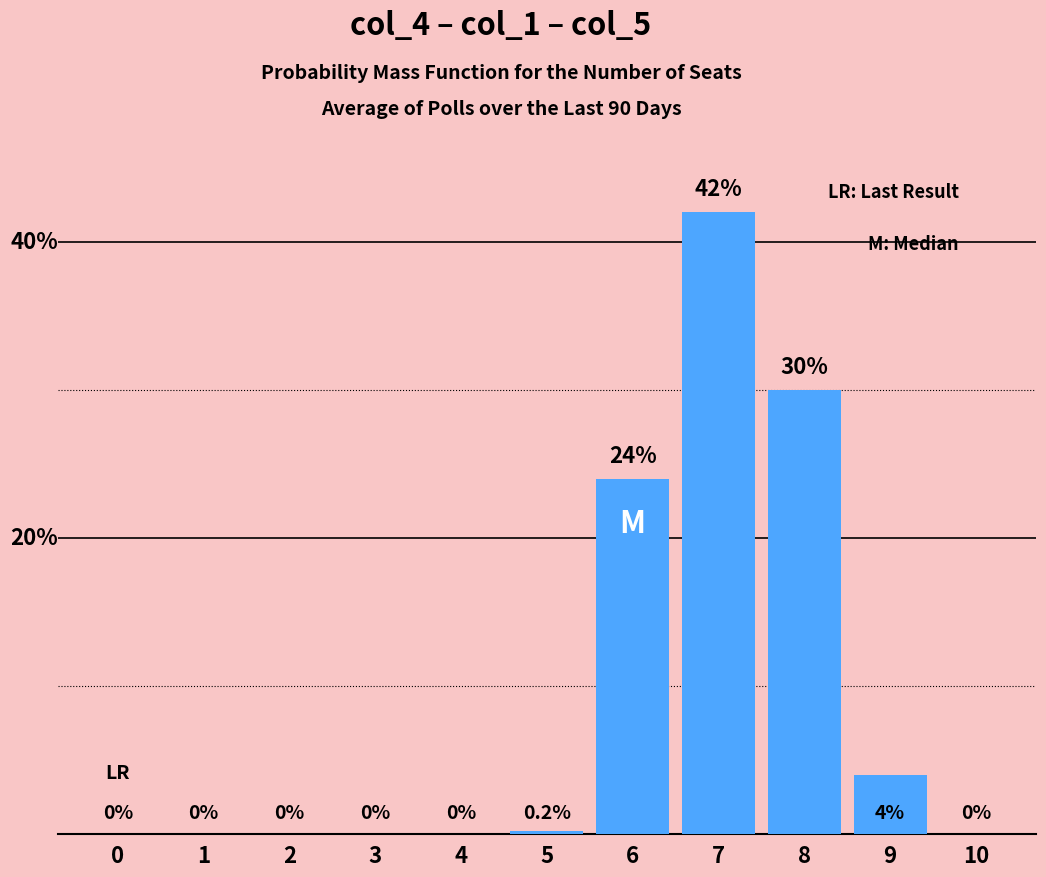

What is the greatest value displayed?

42.0